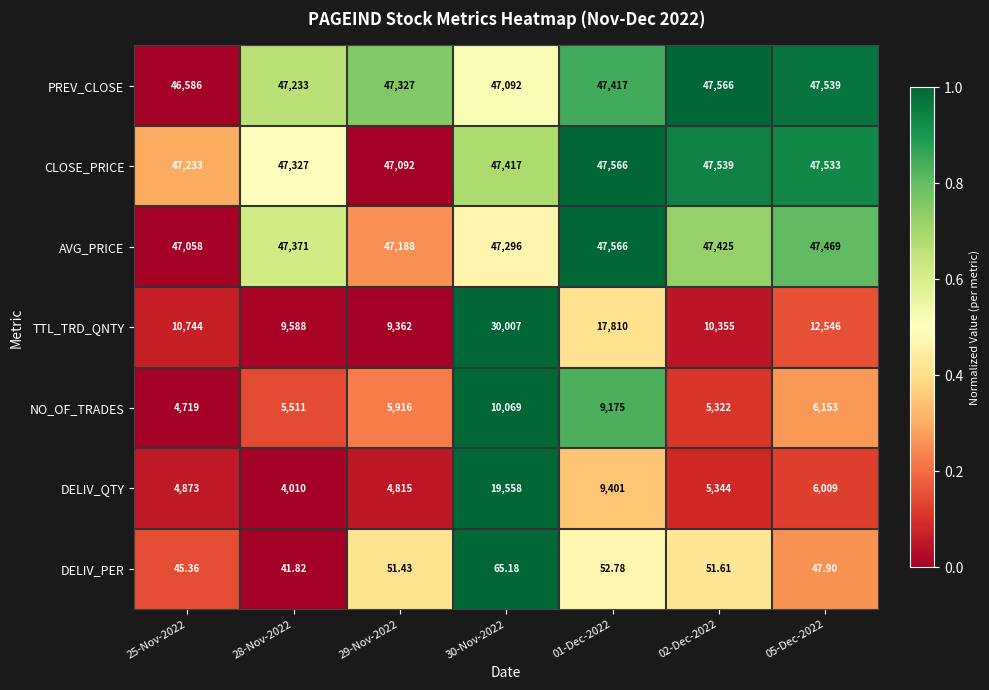

Between 28-Nov-2022 and 01-Dec-2022, which series saw the biggest shift?

TTL_TRD_QNTY